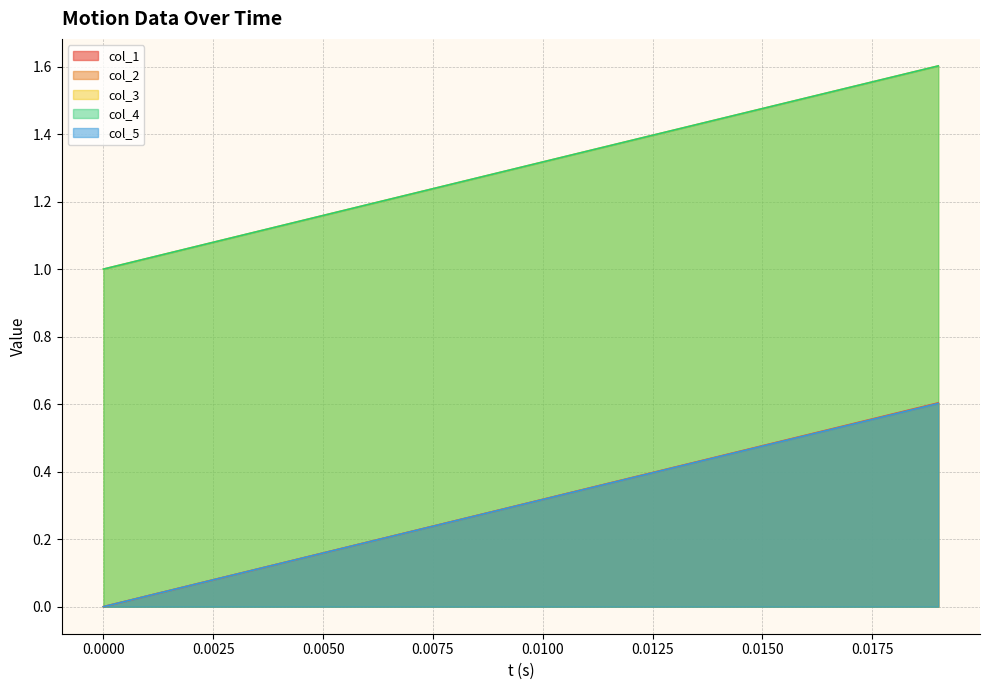

At which category does the chart reach its peak across all series?

0.019